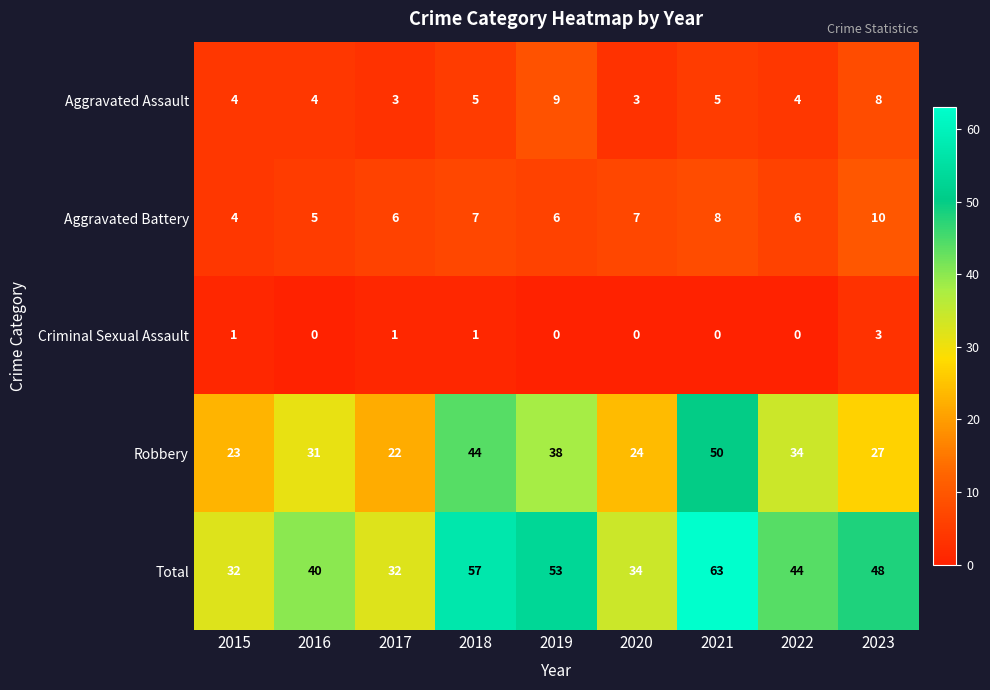

The Criminal Sexual Assault series shows 0 at 2019. True or false?

True